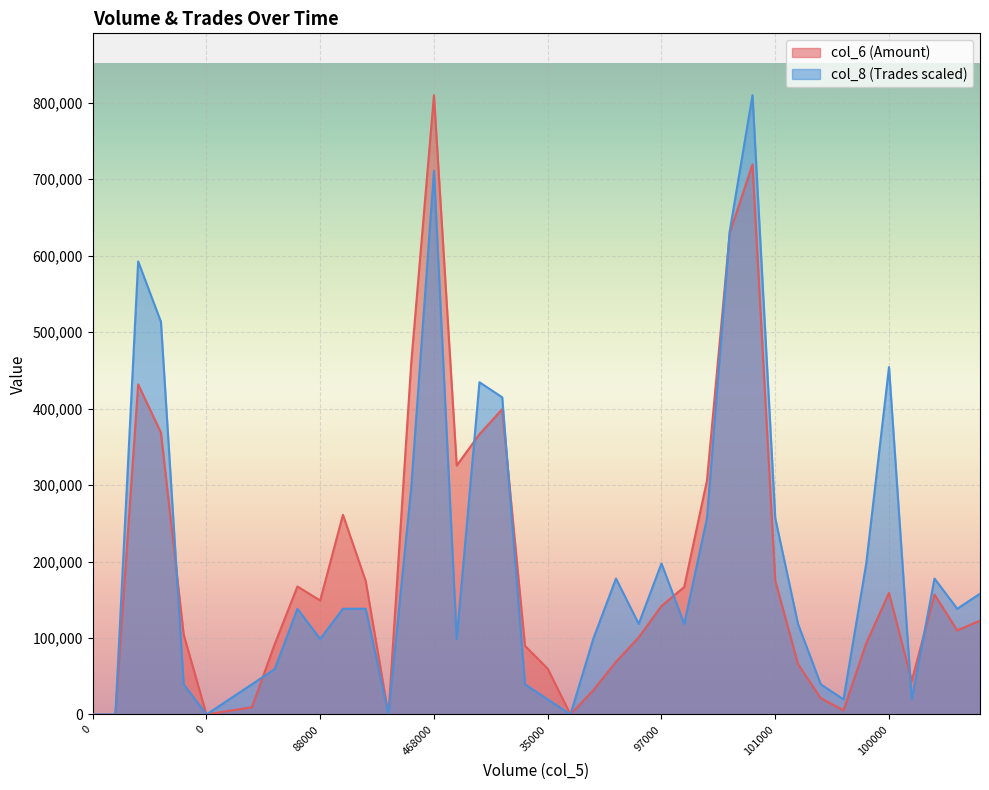

At how many categories does at least one series exceed 50367?

30